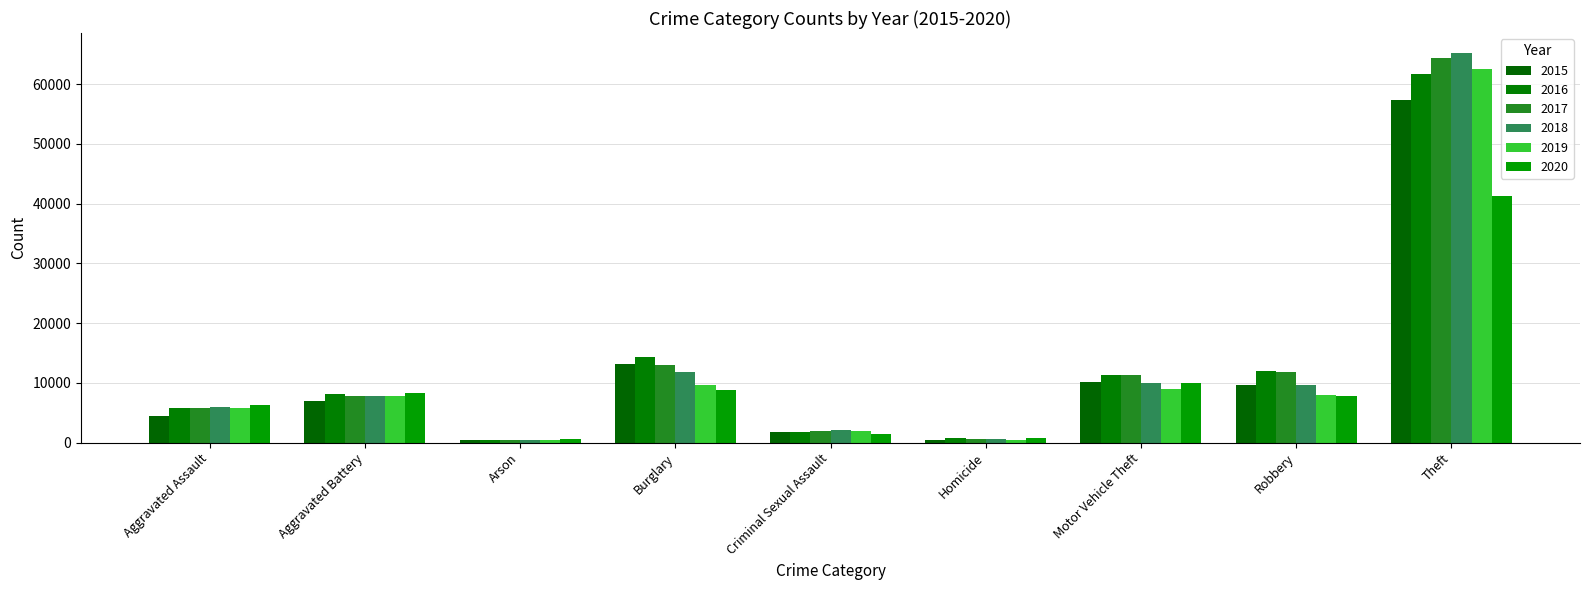

Reading left to right, transcribe all the data shown in this chart.

2015: Aggravated Assault=4480	Aggravated Battery=7019	Arson=448	Burglary=13184	Criminal Sexual Assault=1701	Homicide=496	Motor Vehicle Theft=10068	Robbery=9638	Theft=57351
2016: Aggravated Assault=5713	Aggravated Battery=8086	Arson=515	Burglary=14289	Criminal Sexual Assault=1849	Homicide=786	Motor Vehicle Theft=11285	Robbery=11960	Theft=61623
2017: Aggravated Assault=5793	Aggravated Battery=7845	Arson=444	Burglary=13001	Criminal Sexual Assault=1976	Homicide=672	Motor Vehicle Theft=11380	Robbery=11880	Theft=64386
2018: Aggravated Assault=6001	Aggravated Battery=7735	Arson=373	Burglary=11747	Criminal Sexual Assault=2032	Homicide=588	Motor Vehicle Theft=9985	Robbery=9681	Theft=65289
2019: Aggravated Assault=5841	Aggravated Battery=7858	Arson=376	Burglary=9638	Criminal Sexual Assault=1909	Homicide=499	Motor Vehicle Theft=8977	Robbery=7995	Theft=62495
2020: Aggravated Assault=6264	Aggravated Battery=8320	Arson=588	Burglary=8758	Criminal Sexual Assault=1485	Homicide=787	Motor Vehicle Theft=9959	Robbery=7855	Theft=41335